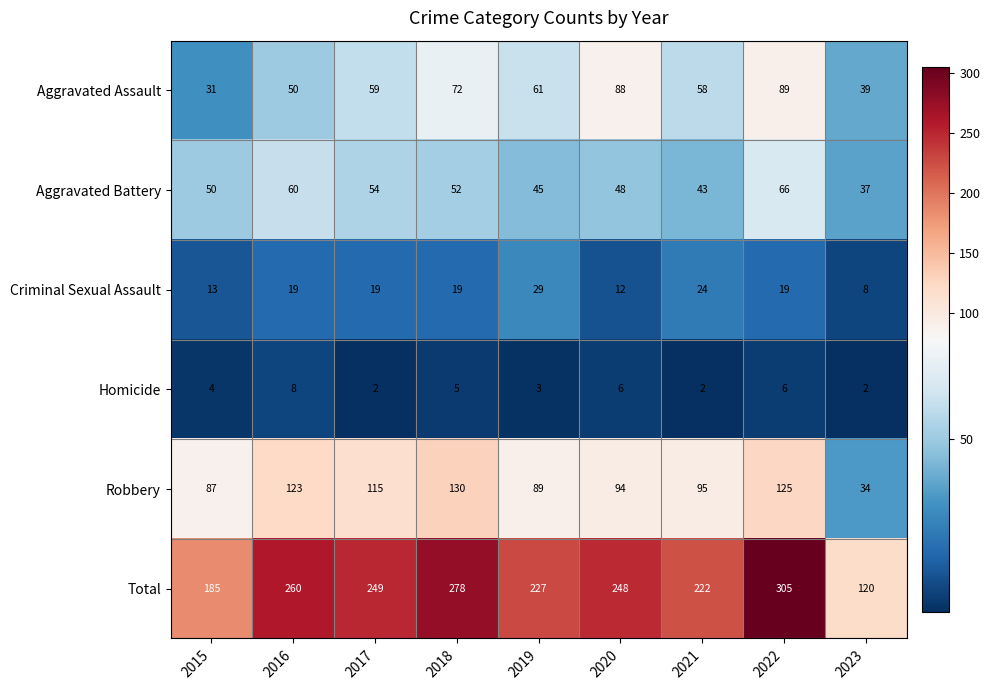

Which category has the highest value in the Criminal Sexual Assault series?

2019